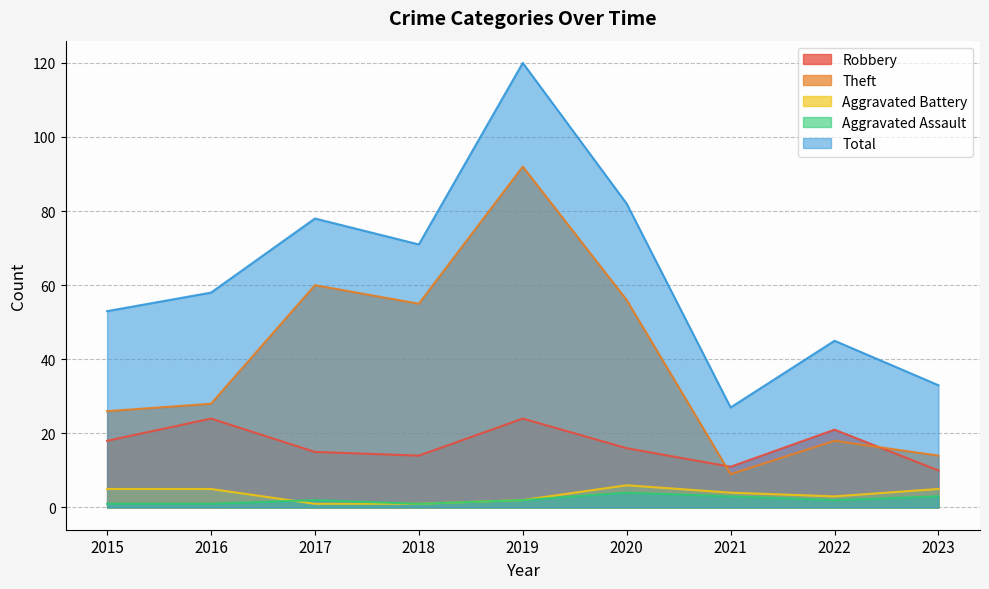

Between 2018 and 2021, which series saw the biggest shift?

Theft